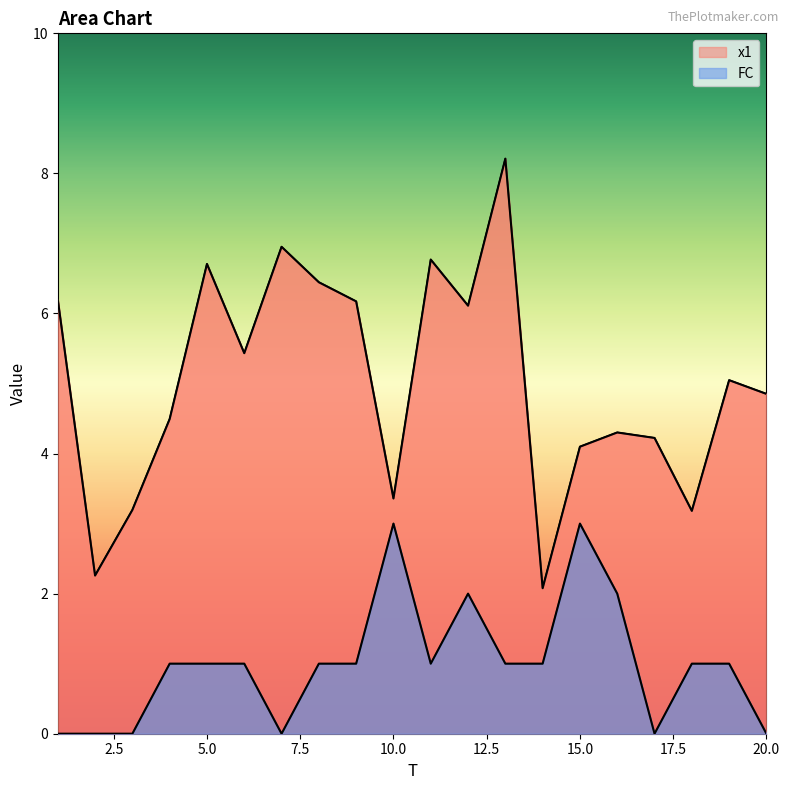

How many categories are shown in the chart?

20